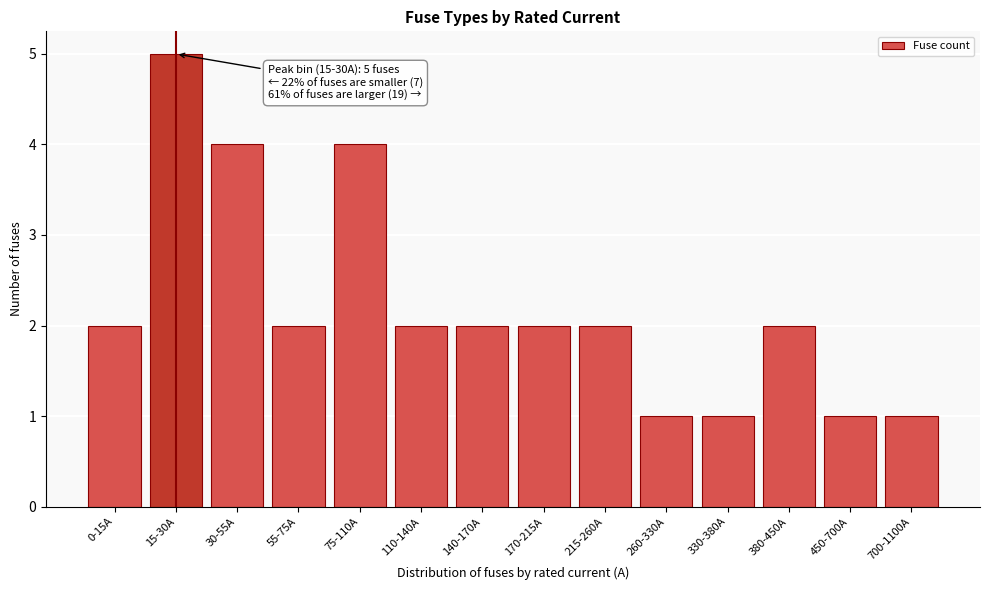

Reading right to left, what are all the values shown in this chart?

700-1100A=1	450-700A=1	380-450A=2	330-380A=1	260-330A=1	215-260A=2	170-215A=2	140-170A=2	110-140A=2	75-110A=4	55-75A=2	30-55A=4	15-30A=5	0-15A=2